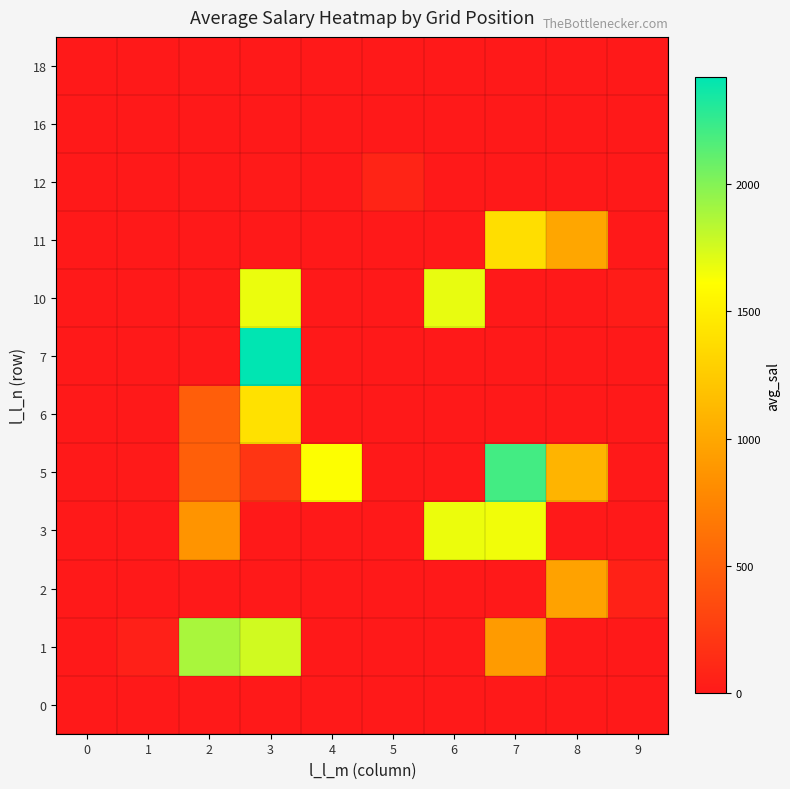

What is the spread (max minus min) of values at 5?

84.2